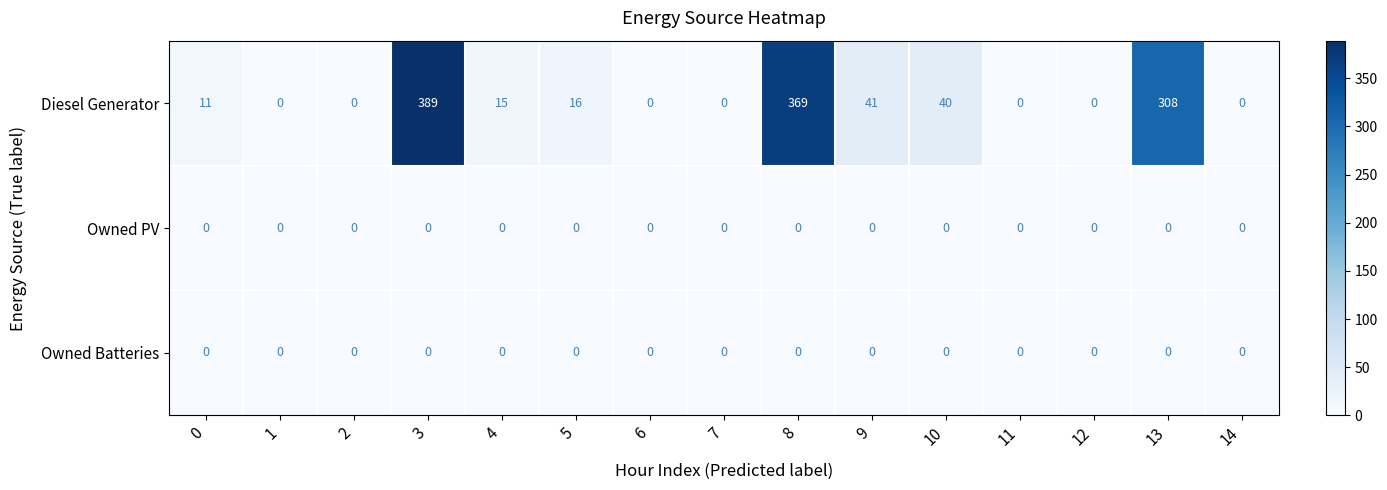

What is the sum of the Diesel Generator values at 10 and 8?

409